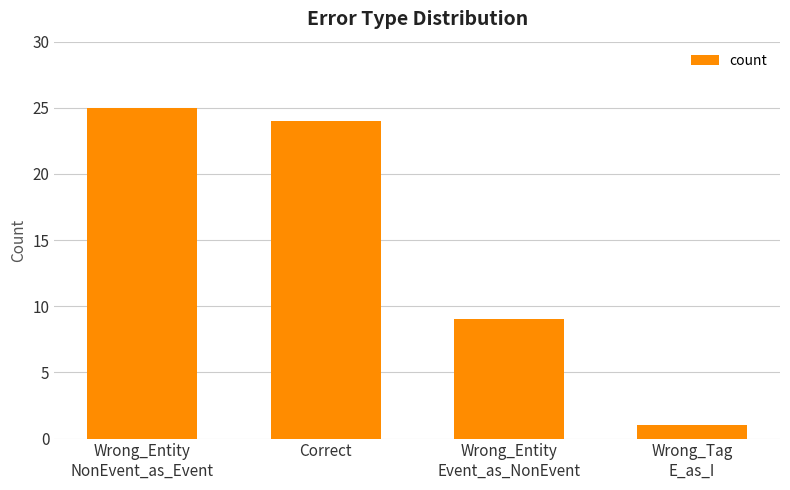

What position from the left is Wrong_Entity
NonEvent_as_Event?

1